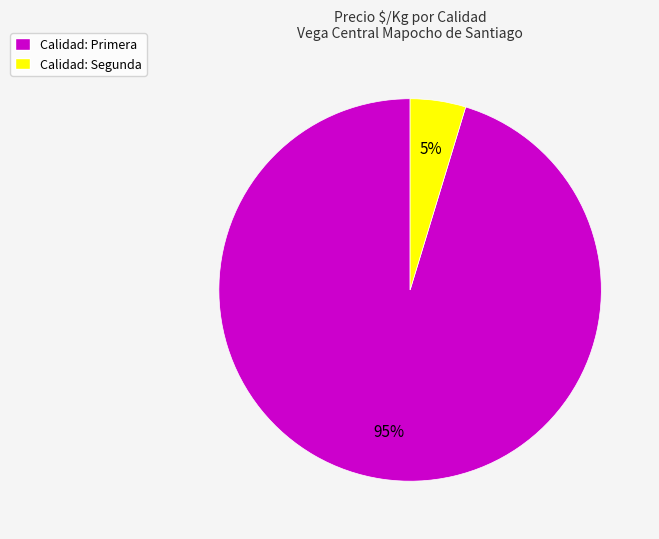

What percentage is the Calidad: Segunda slice, to the nearest percent?

5%